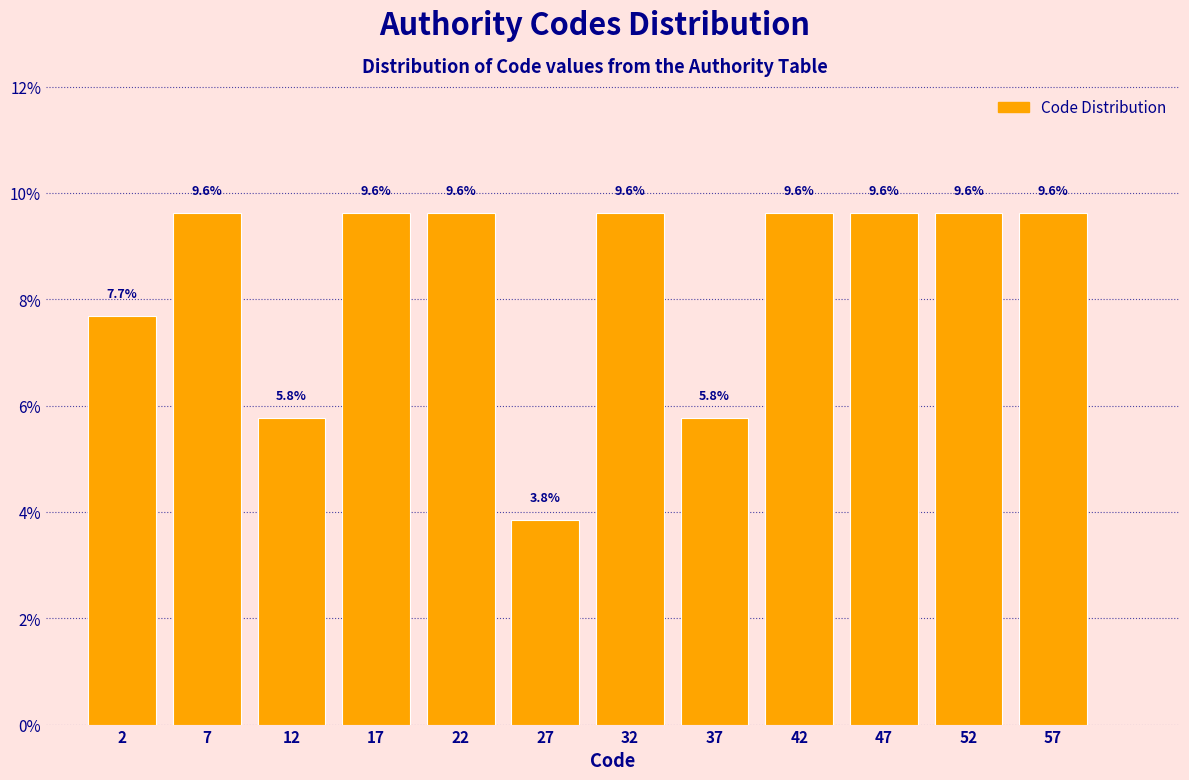

What is the height of the bar covering 0 to 5 on the x-axis?

7.7